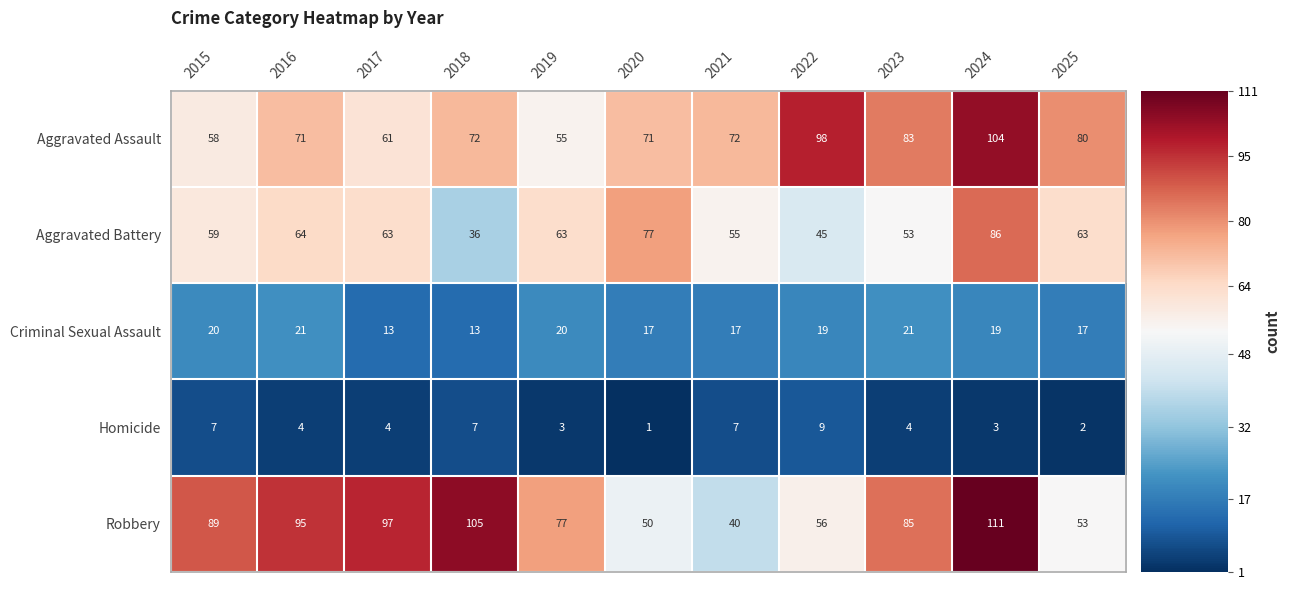

Where does the Aggravated Battery series first go above 63?

2016